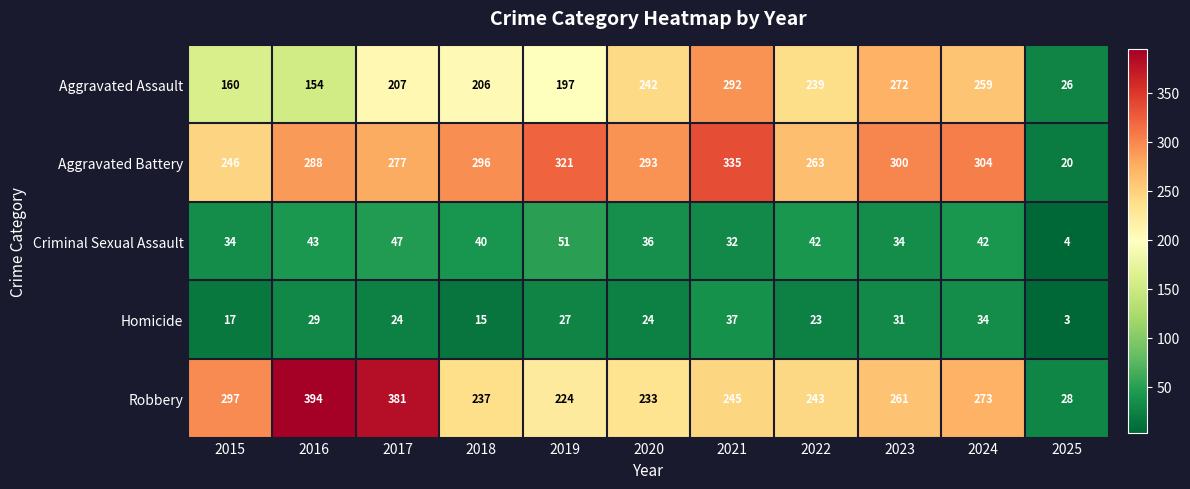

List the labels in order of Aggravated Battery value, smallest first.

2025, 2015, 2022, 2017, 2016, 2020, 2018, 2023, 2024, 2019, 2021